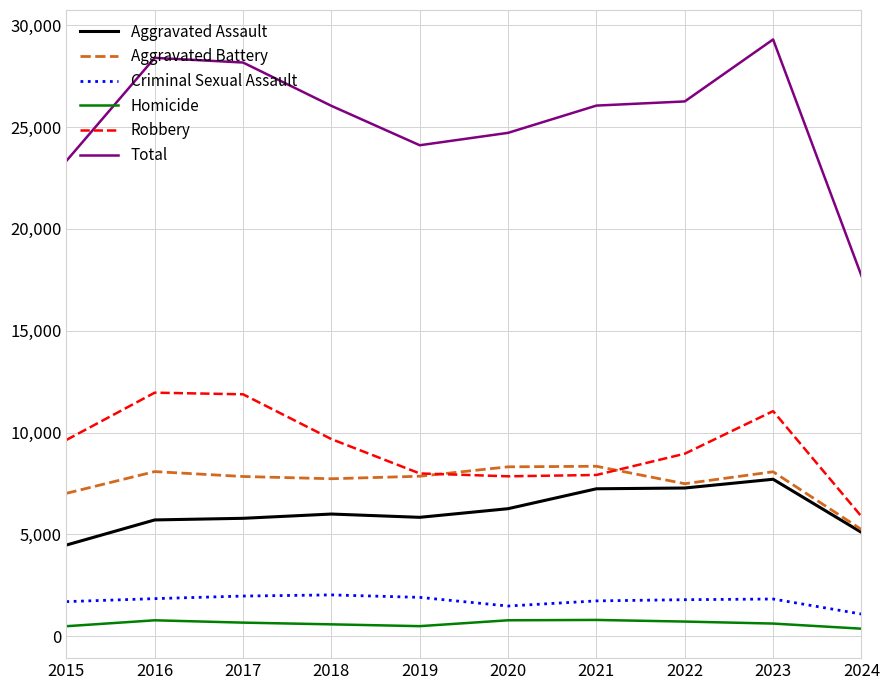

True or false: Robbery and Total intersect in this chart.

False